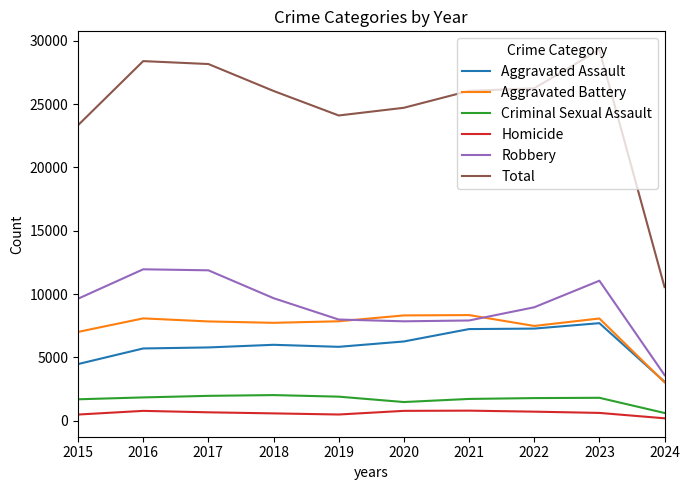

At 2017, list the series in order from smallest to largest.

Homicide, Criminal Sexual Assault, Aggravated Assault, Aggravated Battery, Robbery, Total